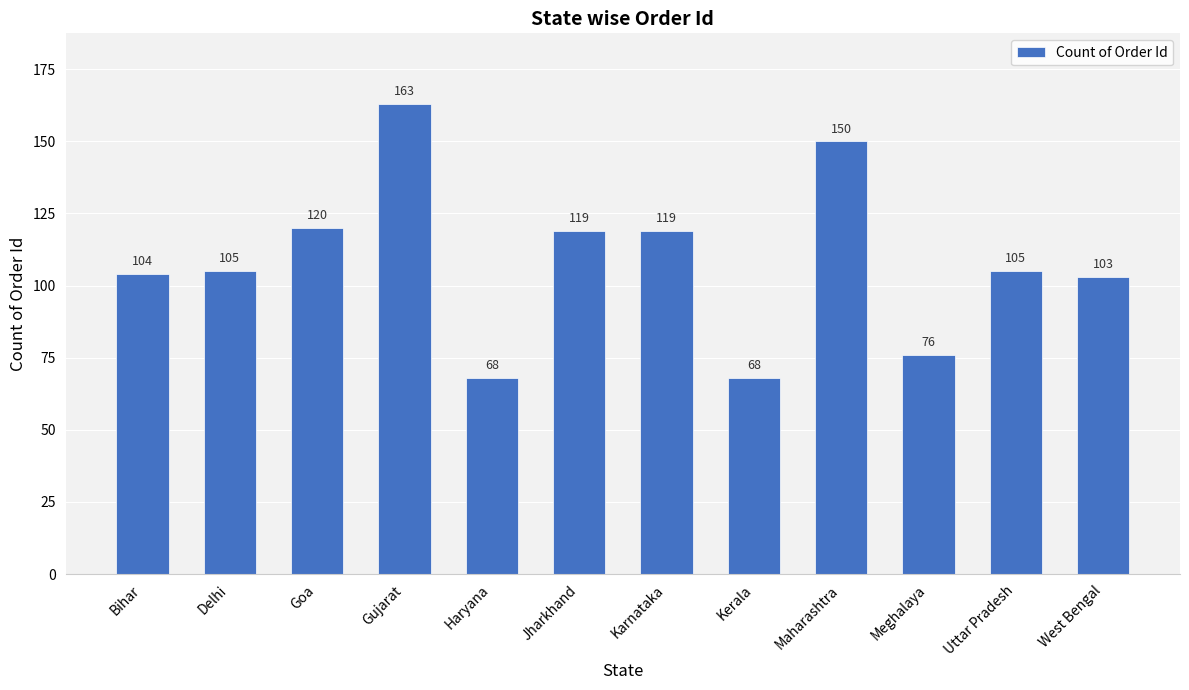

What is the difference between the maximum and minimum values?

95